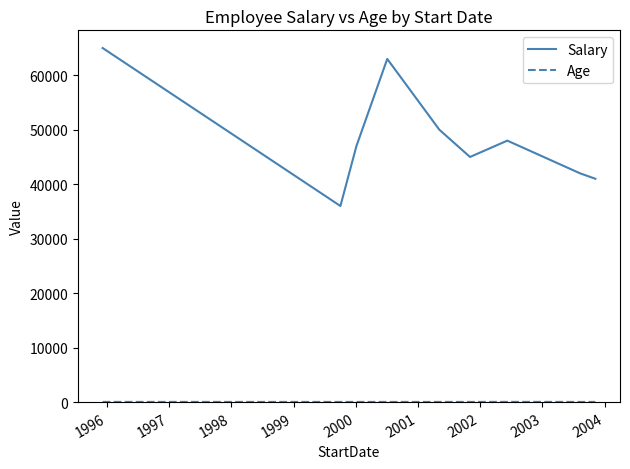

Which series has the largest total across all categories?

Salary